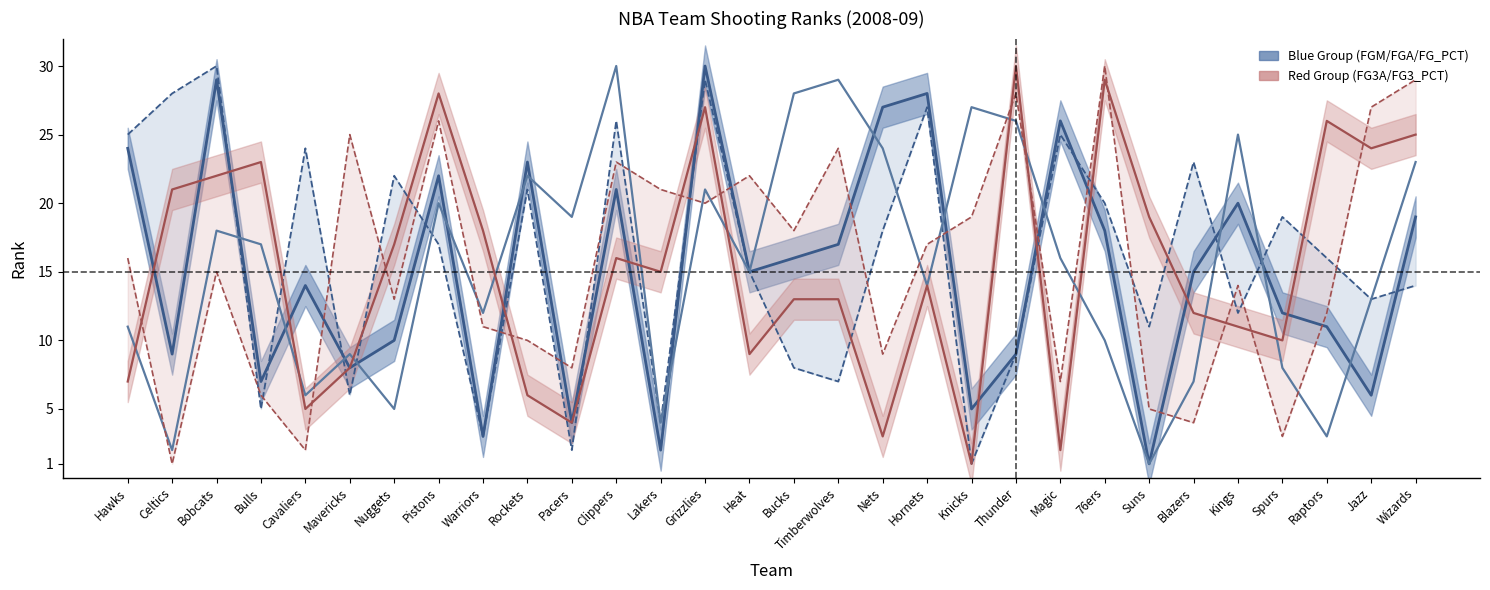

What is the highest value of the FGA_RANK series?

30